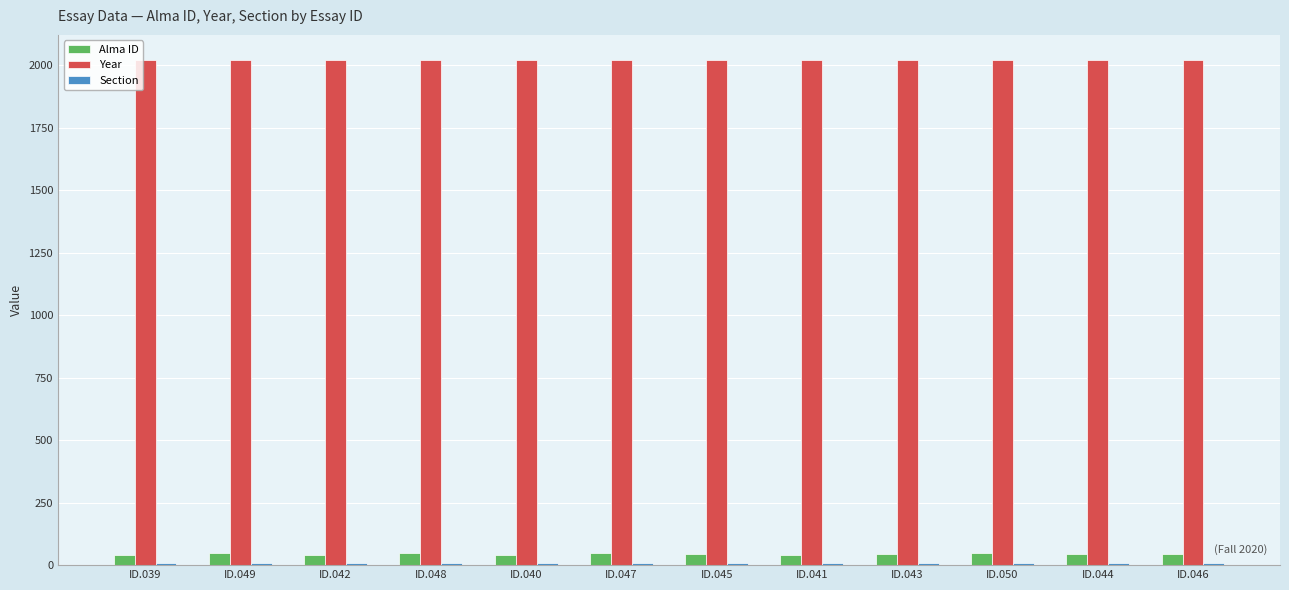

Is it true that Year equals 2020 at ID.049?

True